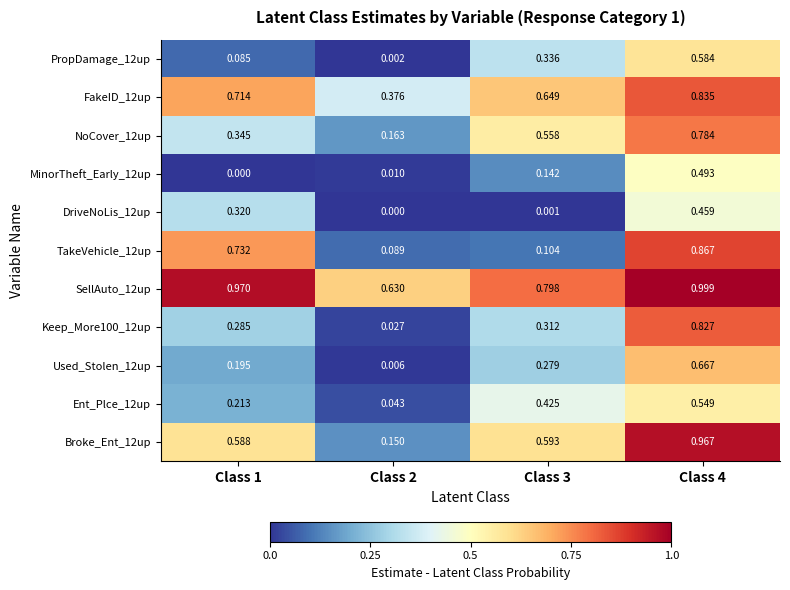

Is the value of DriveNoLis_12up at Class 2 greater than the value of NoCover_12up at Class 1?

No